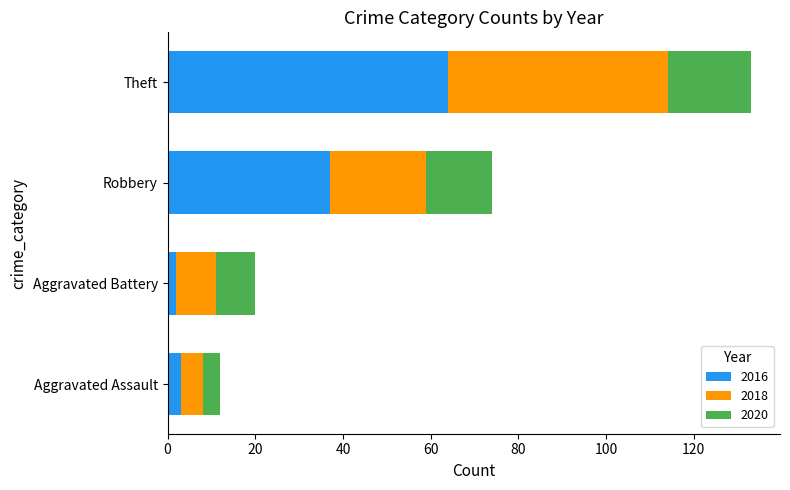

What value does the 2016 series have at Robbery?

37